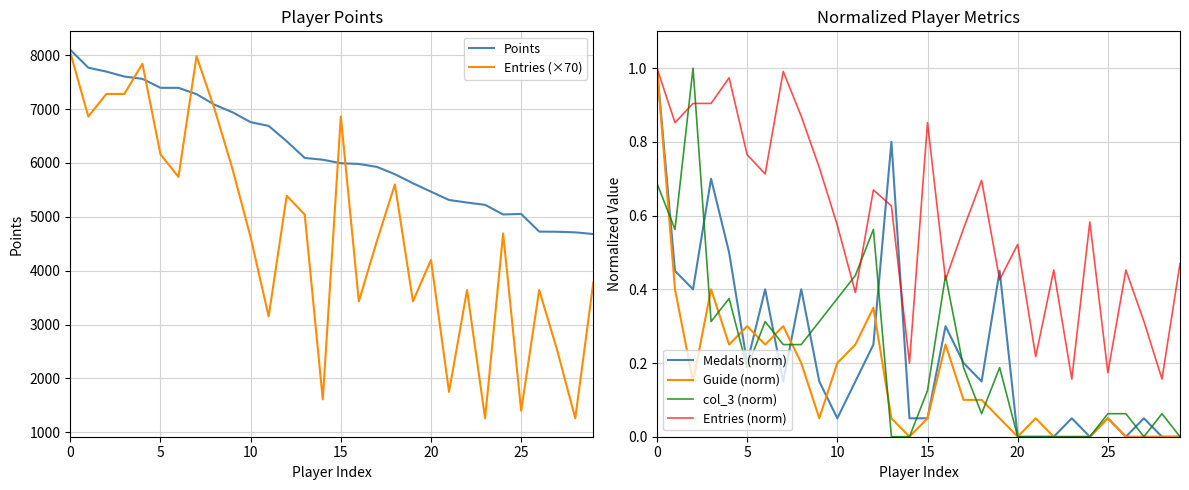

How many lines are shown in the chart?

6